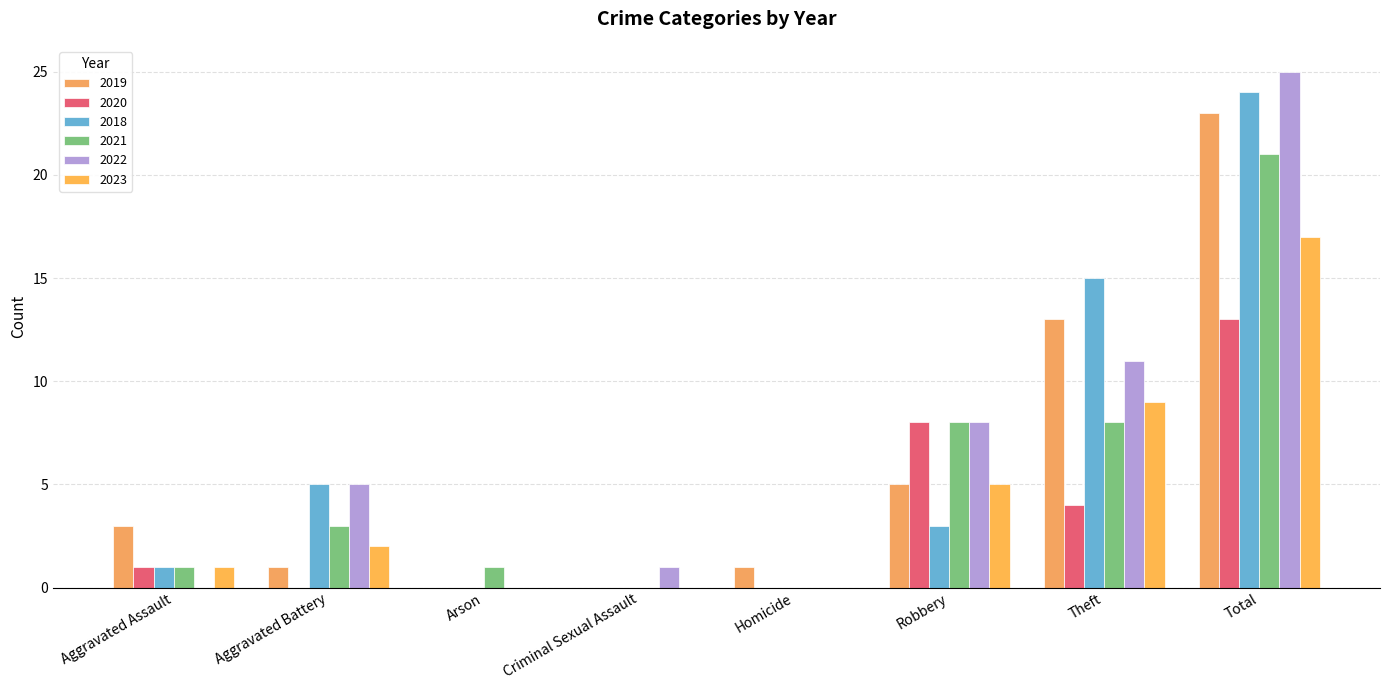

What is the average value of the 2018 series?

6